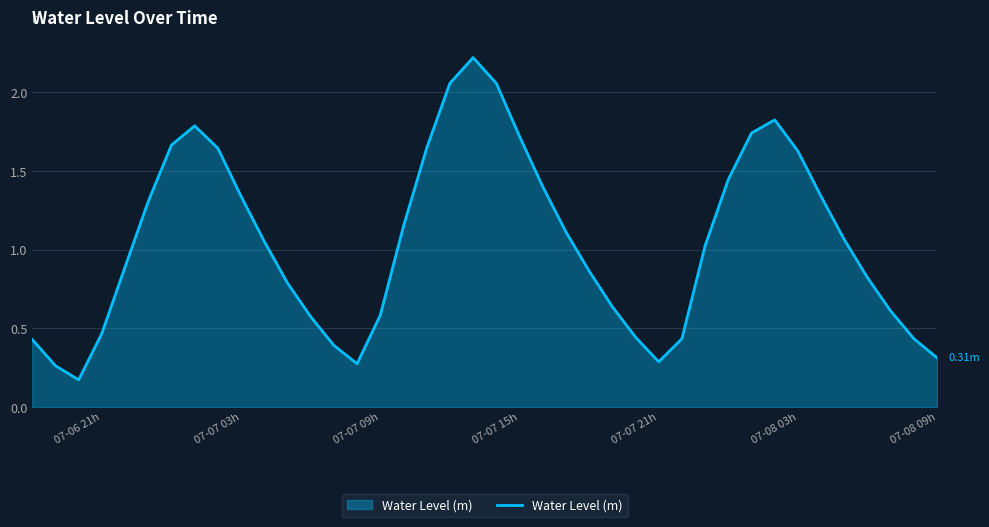

What is the difference between the maximum and minimum values?

2.0